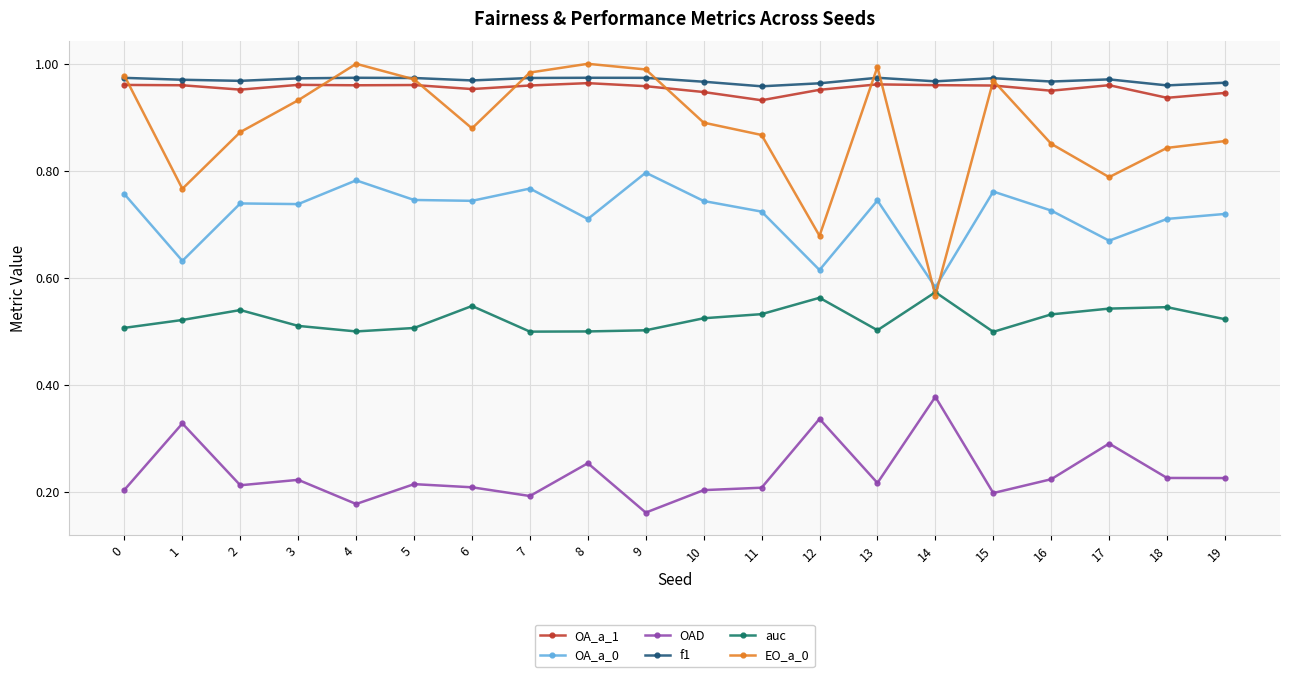

Which series has the widest spread of values?

EO_a_0